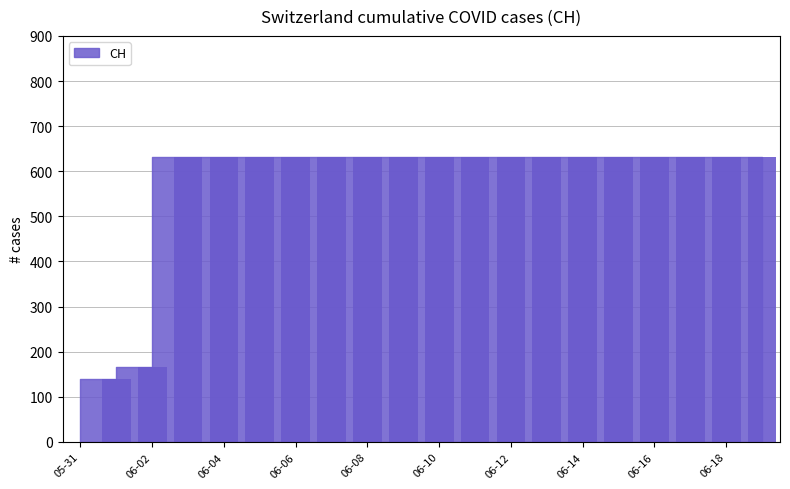

What is the greatest value displayed?

631